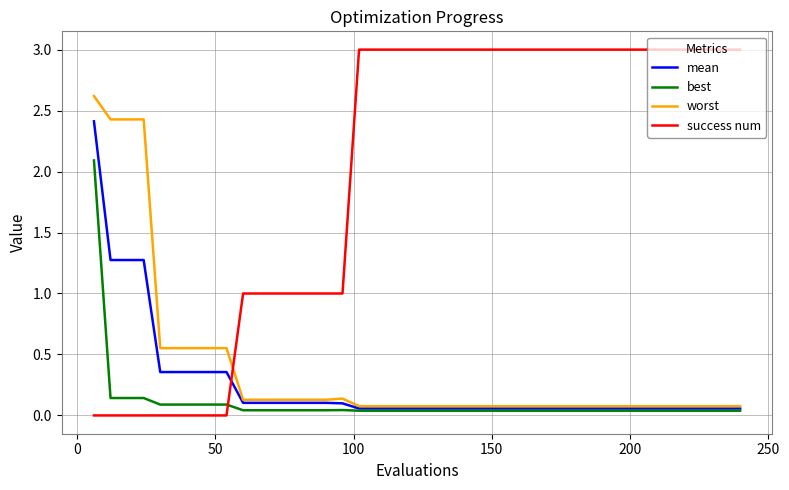

What is the average value of the mean series?

0.3